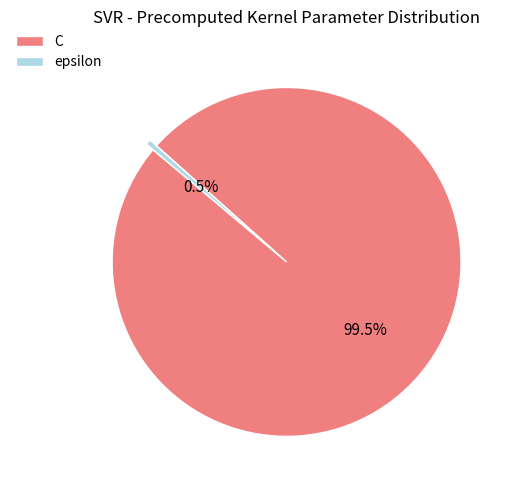

What percentage do epsilon and C together represent?

100.0%